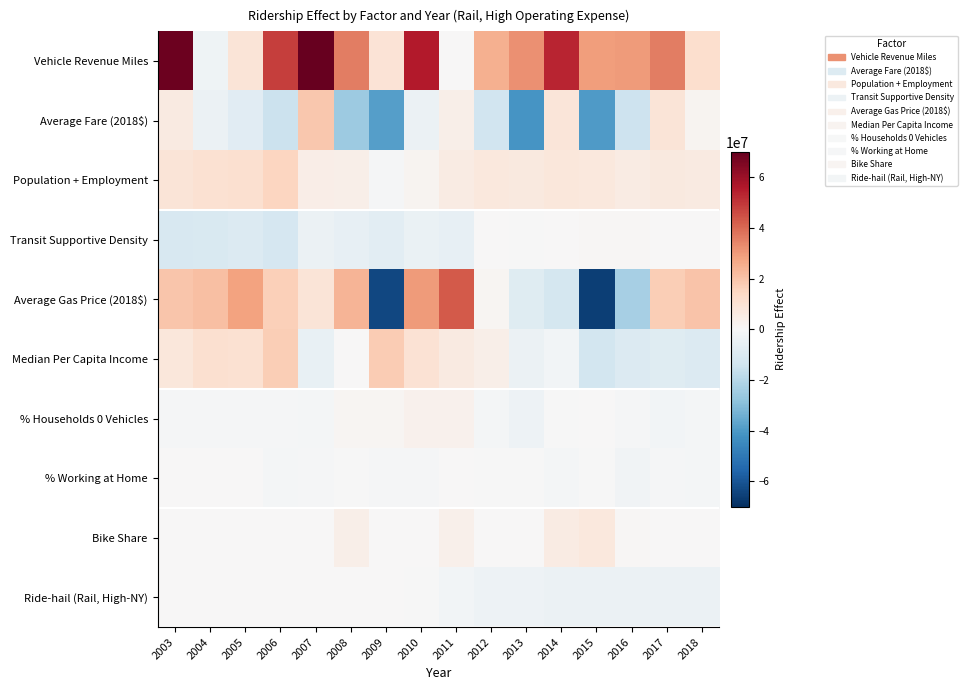

Which category has the lowest value across all series?

2015